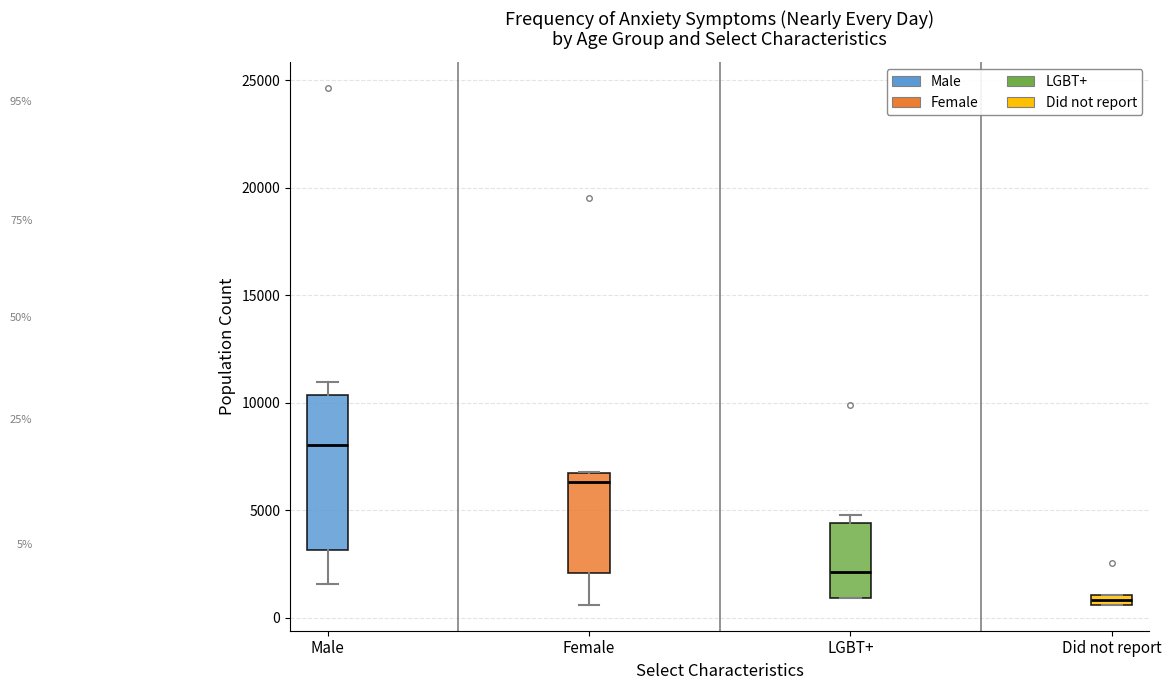

Which box has the lowest median line?

Did not report